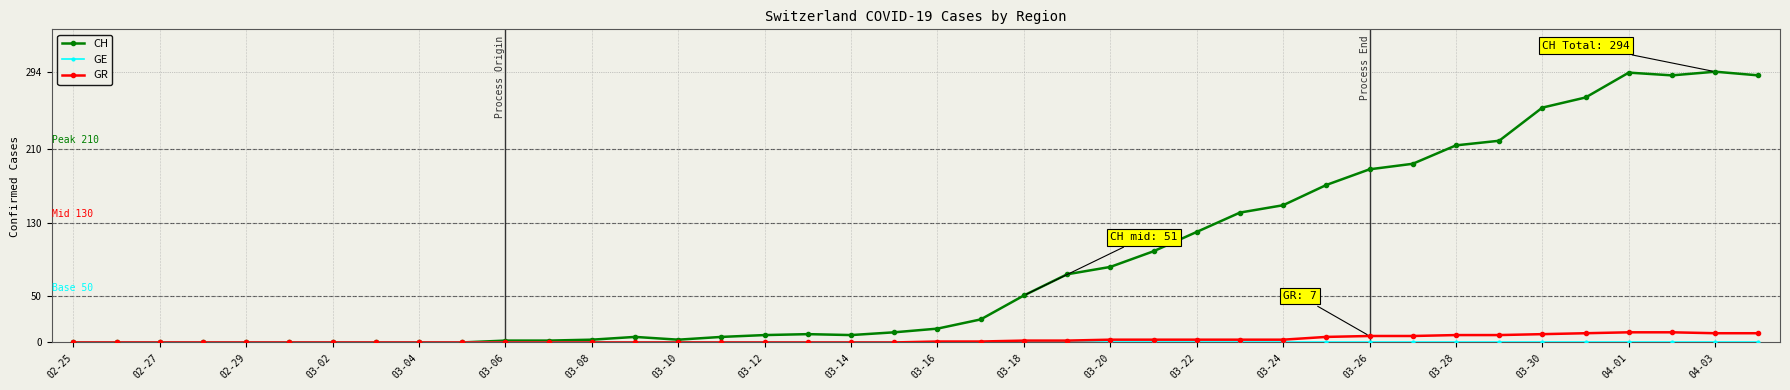

What is the greatest value displayed?

294